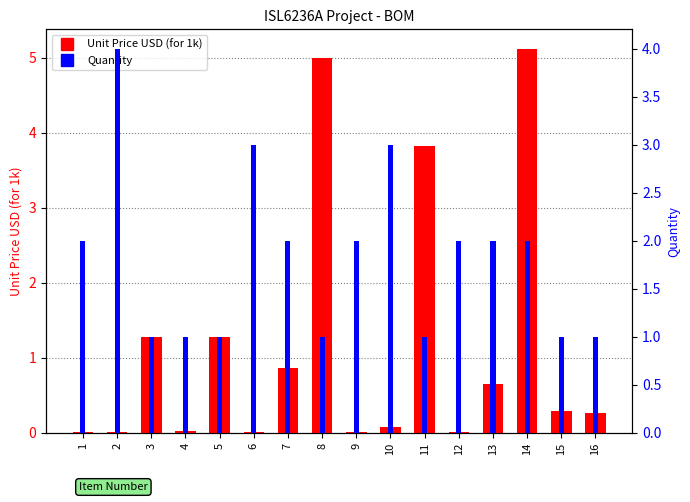

List the labels in order of Quantity value, smallest first.

3, 4, 5, 8, 11, 15, 16, 1, 7, 9, 12, 13, 14, 6, 10, 2